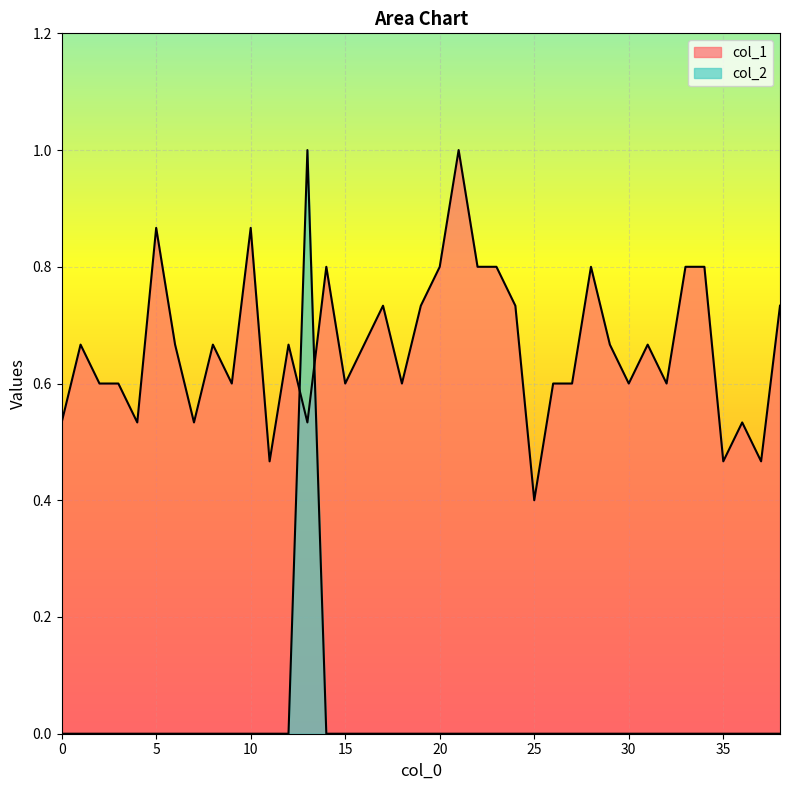

Reading left to right, list all the values displayed in this chart.

col_1: 0.5	0.7	0.6	0.6	0.5	0.9	0.7	0.5	0.7	0.6	0.9	0.5	0.7	0.5	0.8	0.6	0.7	0.7	0.6	0.7	0.8	1.0	0.8	0.8	0.7	0.4	0.6	0.6	0.8	0.7	0.6	0.7	0.6	0.8	0.8	0.5	0.5	0.5	0.7
col_2: 0.0	0.0	0.0	0.0	0.0	0.0	0.0	0.0	0.0	0.0	0.0	0.0	0.0	1.0	0.0	0.0	0.0	0.0	0.0	0.0	0.0	0.0	0.0	0.0	0.0	0.0	0.0	0.0	0.0	0.0	0.0	0.0	0.0	0.0	0.0	0.0	0.0	0.0	0.0